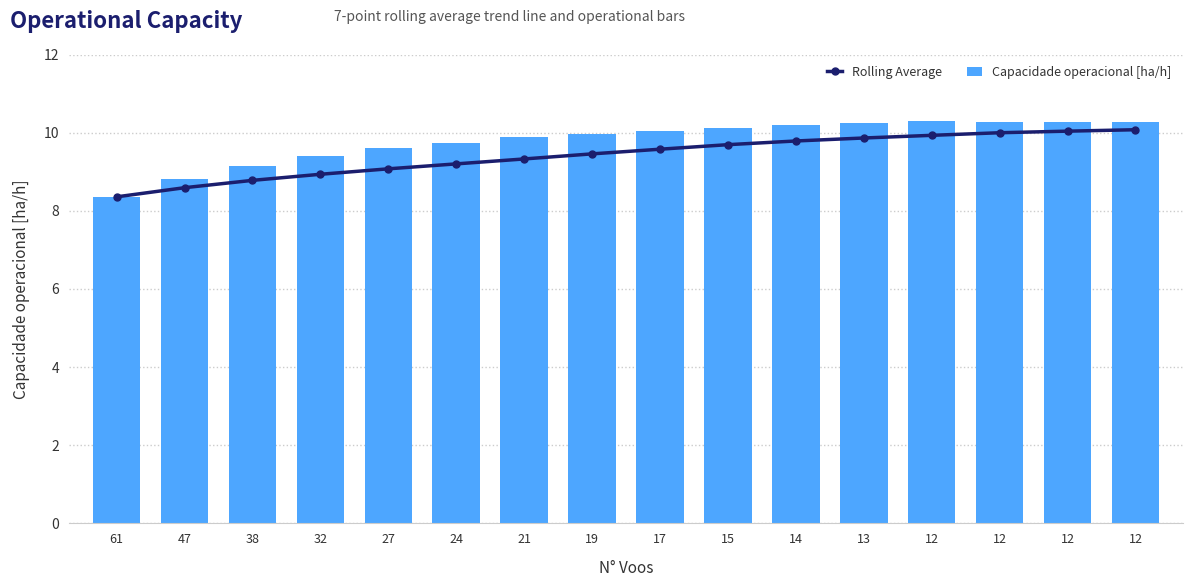

What is the highest value of the Rolling Average series?

10.1